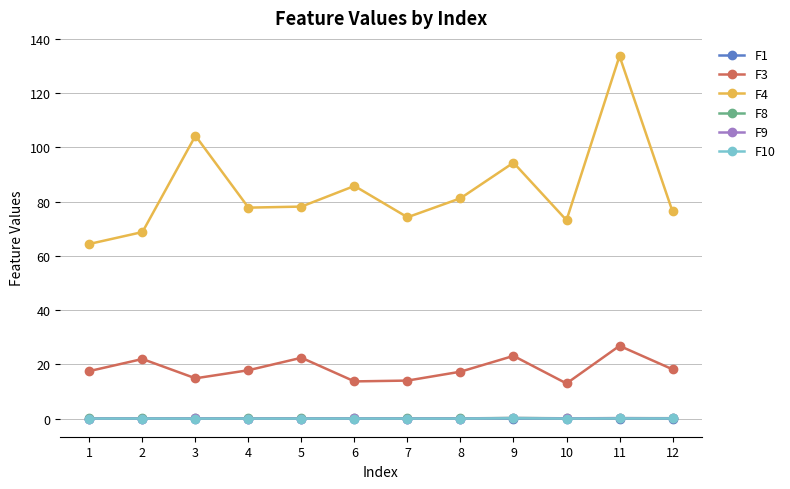

What is the lowest value of the F3 series?

13.0